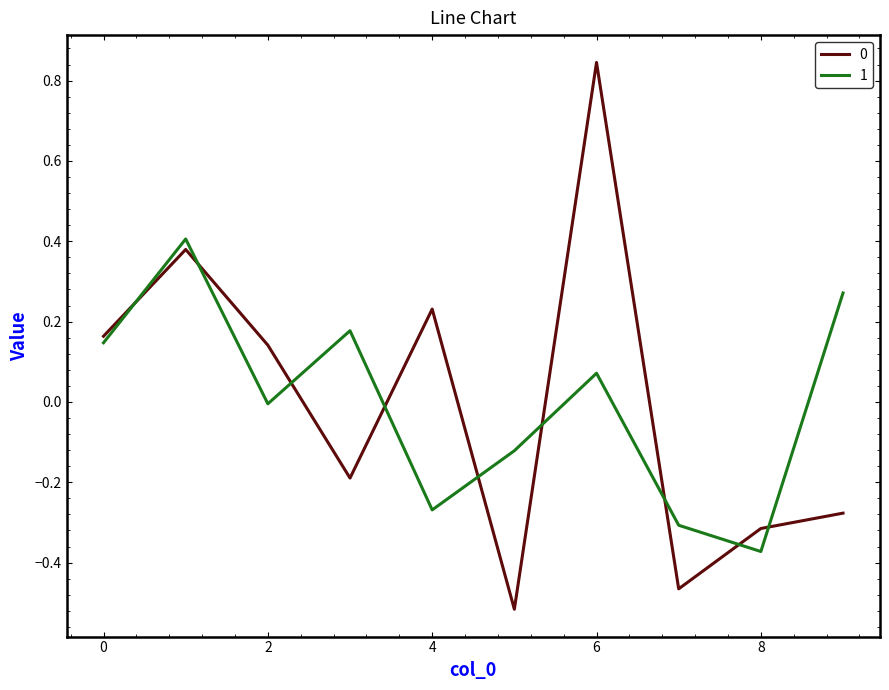

What is the difference between the maximum and minimum values in the 0 series?

1.4